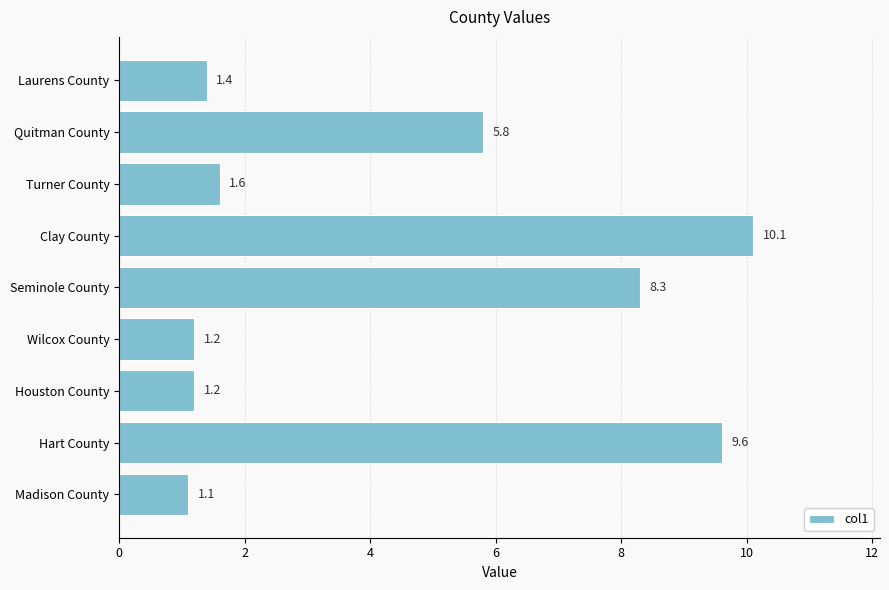

What is the smallest value displayed?

1.1